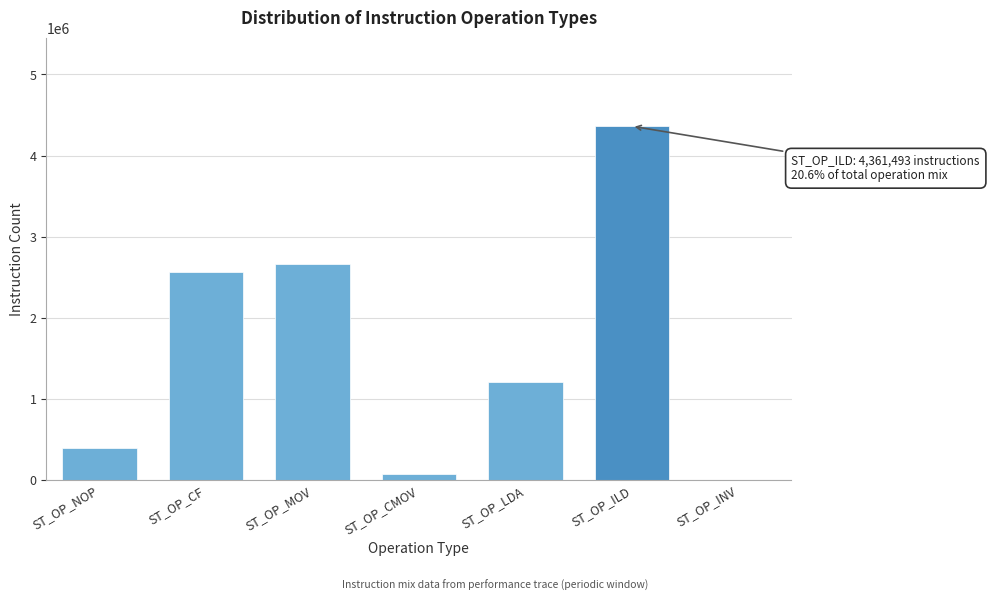

Reading left to right, what are all the values shown in this chart?

ST_OP_NOP=396470	ST_OP_CF=2560055	ST_OP_MOV=2668156	ST_OP_CMOV=67341	ST_OP_LDA=1210312	ST_OP_ILD=4361493	ST_OP_INV=0